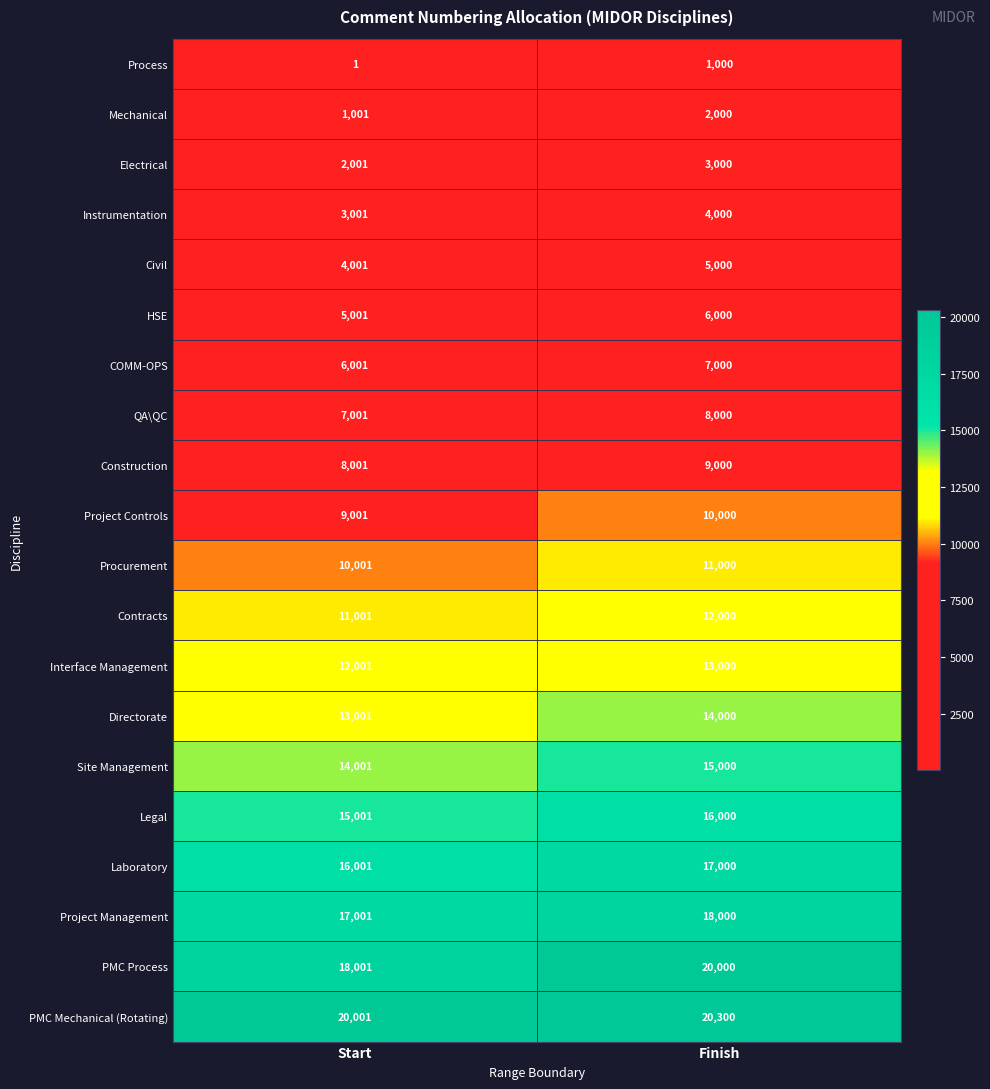

Which series changed the most between Start and Finish?

PMC Process